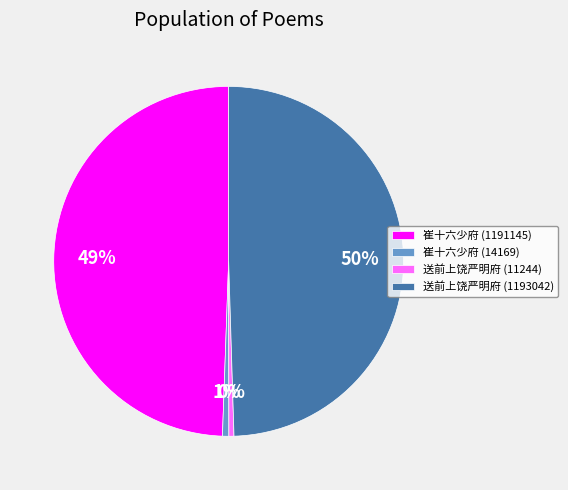

Which has a higher value, 送前上饶严明府 (11244) or 崔十六少府 (1191145)?

崔十六少府 (1191145)